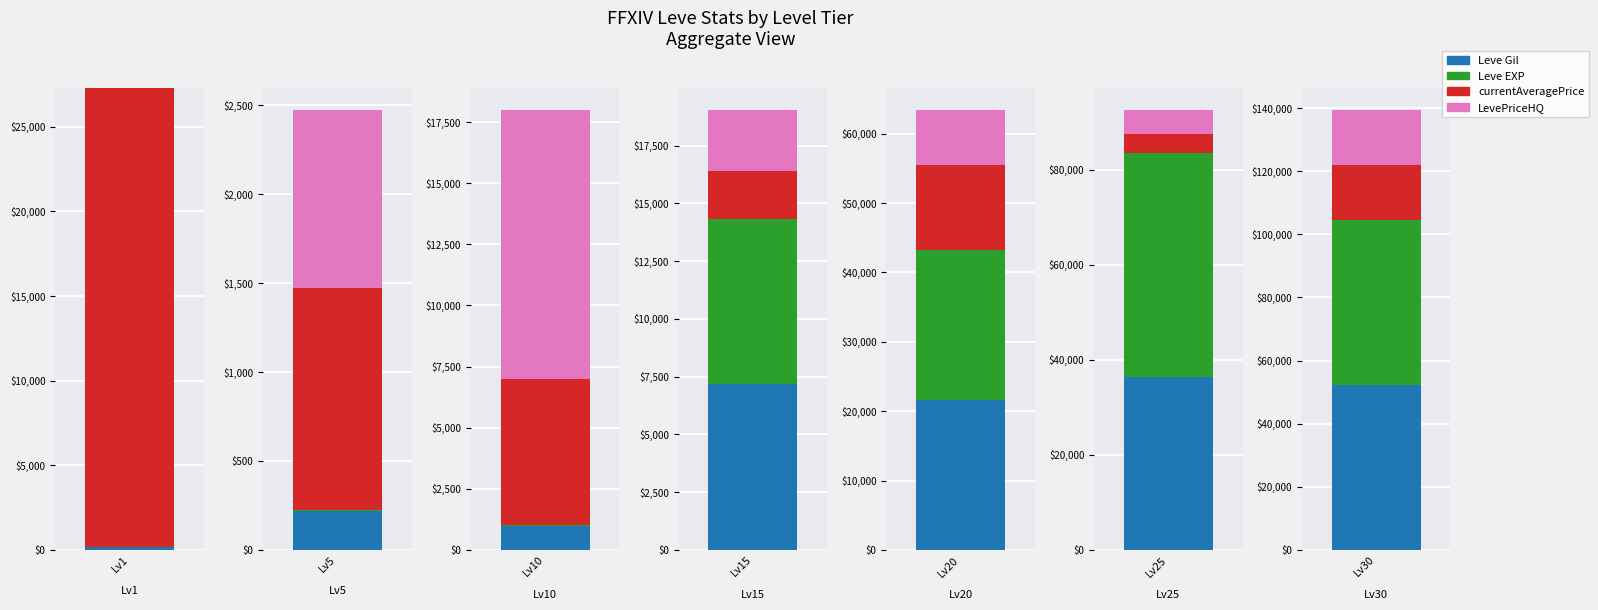

Which has a higher value, 5 or 1?

5